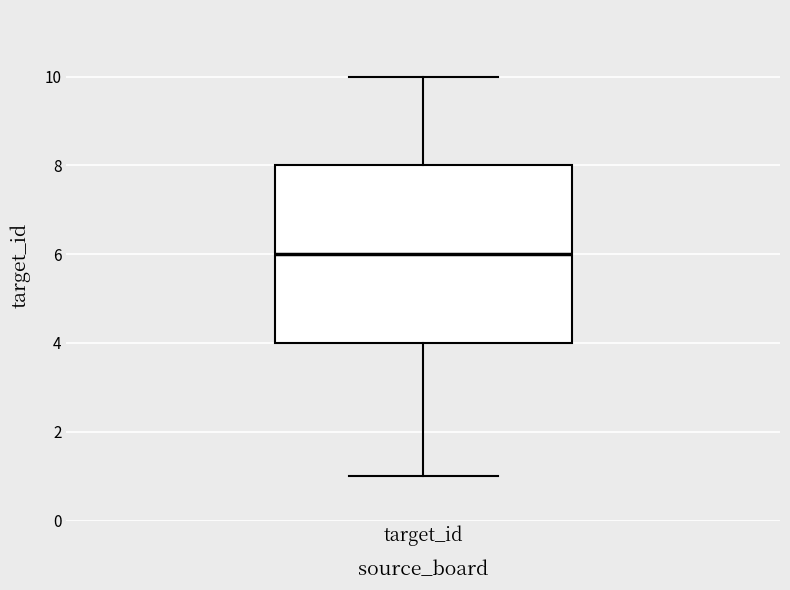

Read this box plot against the y-axis: the position of the median line, the range covered by the box, and the ends of both whiskers. The values are not printed on the chart, so give them approximately, as read against the axis.

median 6, box 4 to 8, whiskers 1 to 10